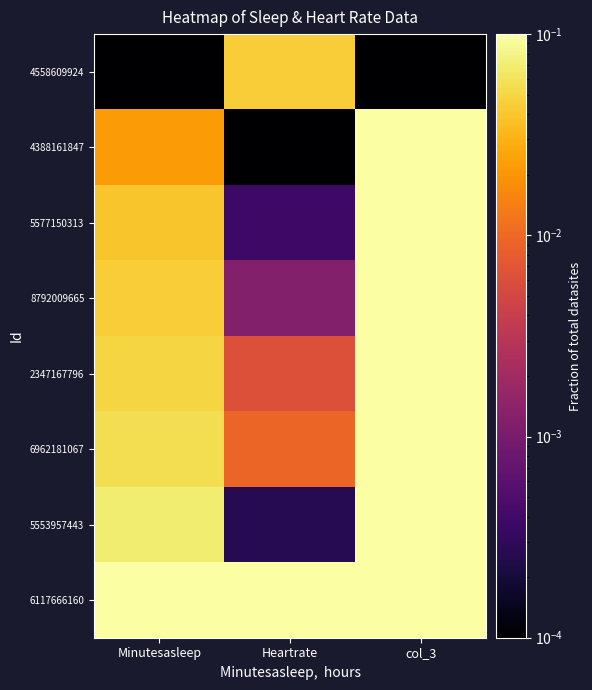

Reading right to left, list all the values displayed in this chart.

4558609924: col_3=0.0	Heartrate=0.0	Minutesasleep=0.0
4388161847: col_3=0.1	Heartrate=0.0	Minutesasleep=0.0
5577150313: col_3=0.1	Heartrate=0.0	Minutesasleep=0.0
8792009665: col_3=0.1	Heartrate=0.0	Minutesasleep=0.0
2347167796: col_3=0.1	Heartrate=0.0	Minutesasleep=0.0
6962181067: col_3=0.1	Heartrate=0.0	Minutesasleep=0.1
5553957443: col_3=0.1	Heartrate=0.0	Minutesasleep=0.1
6117666160: col_3=0.1	Heartrate=0.1	Minutesasleep=0.1